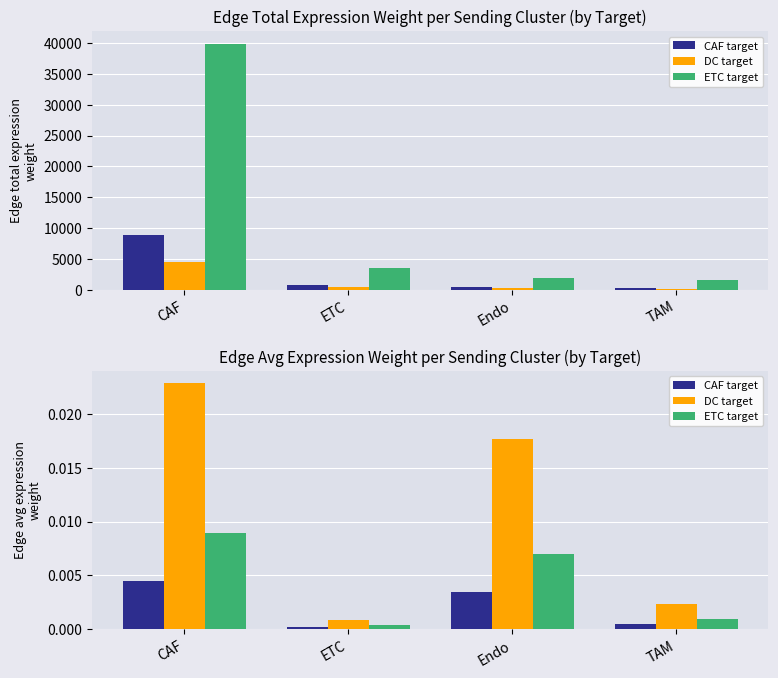

List the series in order of their peak value, highest first.

DC target, ETC target, CAF target